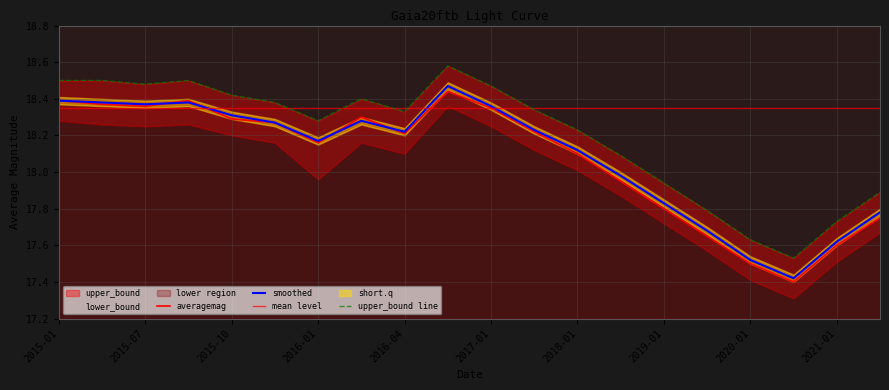

Where is upper_bound nearest to the value 18?

2019-01